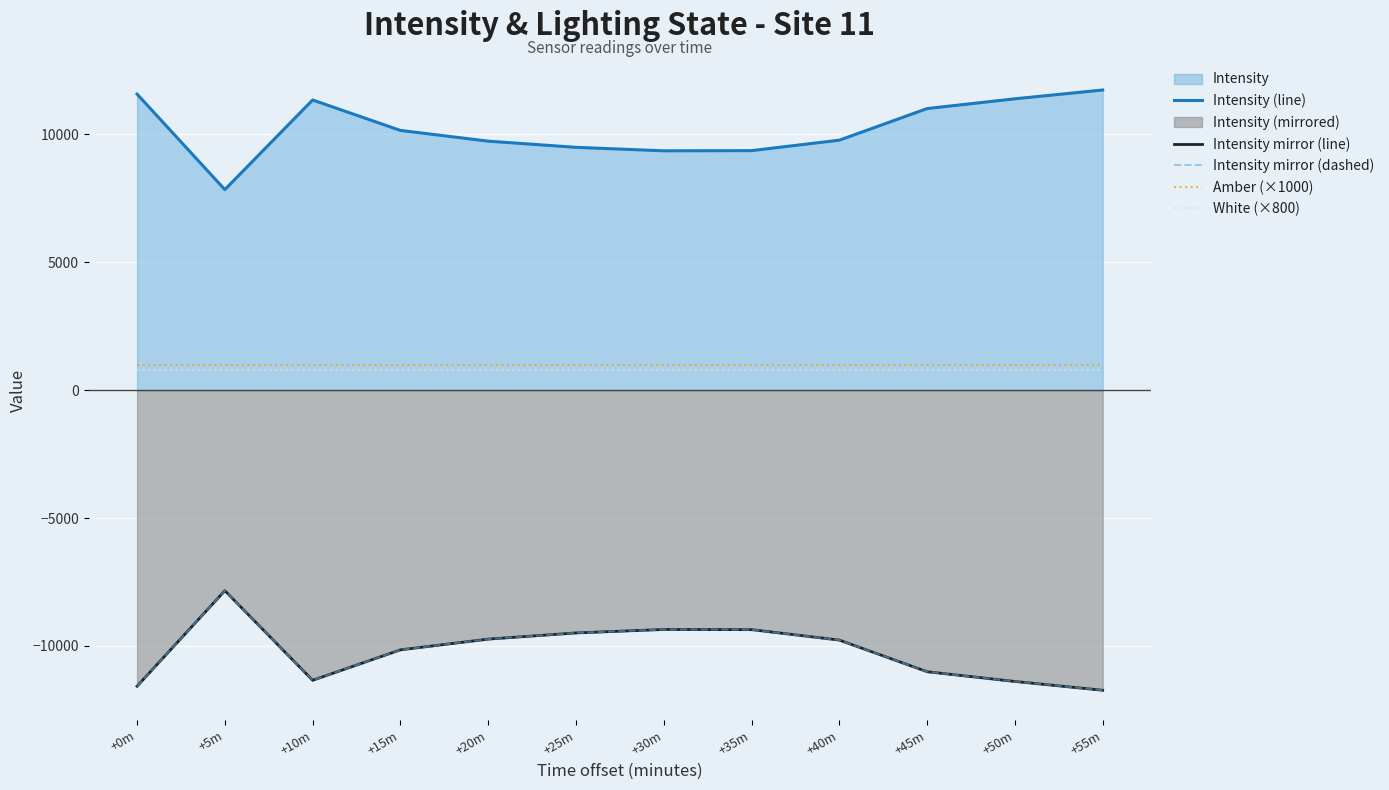

How many lines are shown in the chart?

5